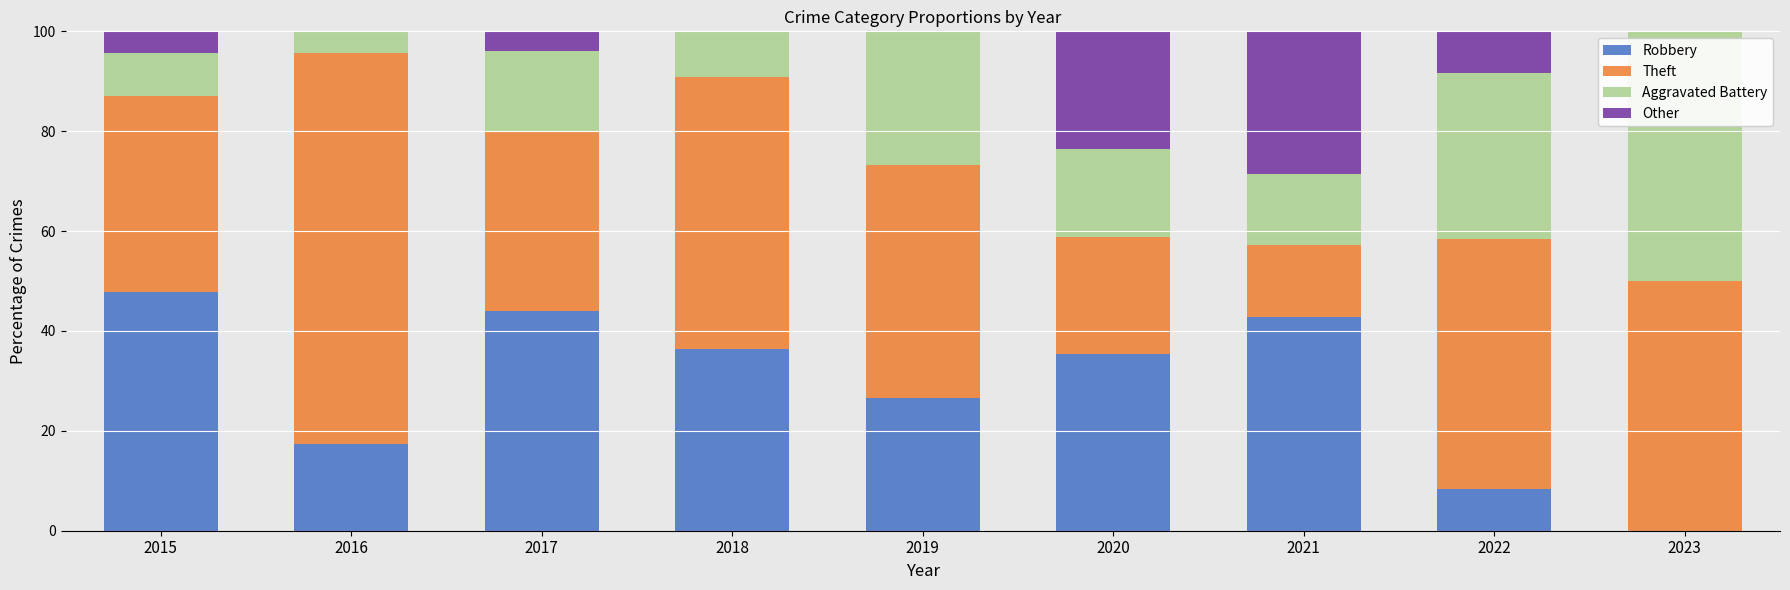

What is the highest value of the Robbery series?

47.8